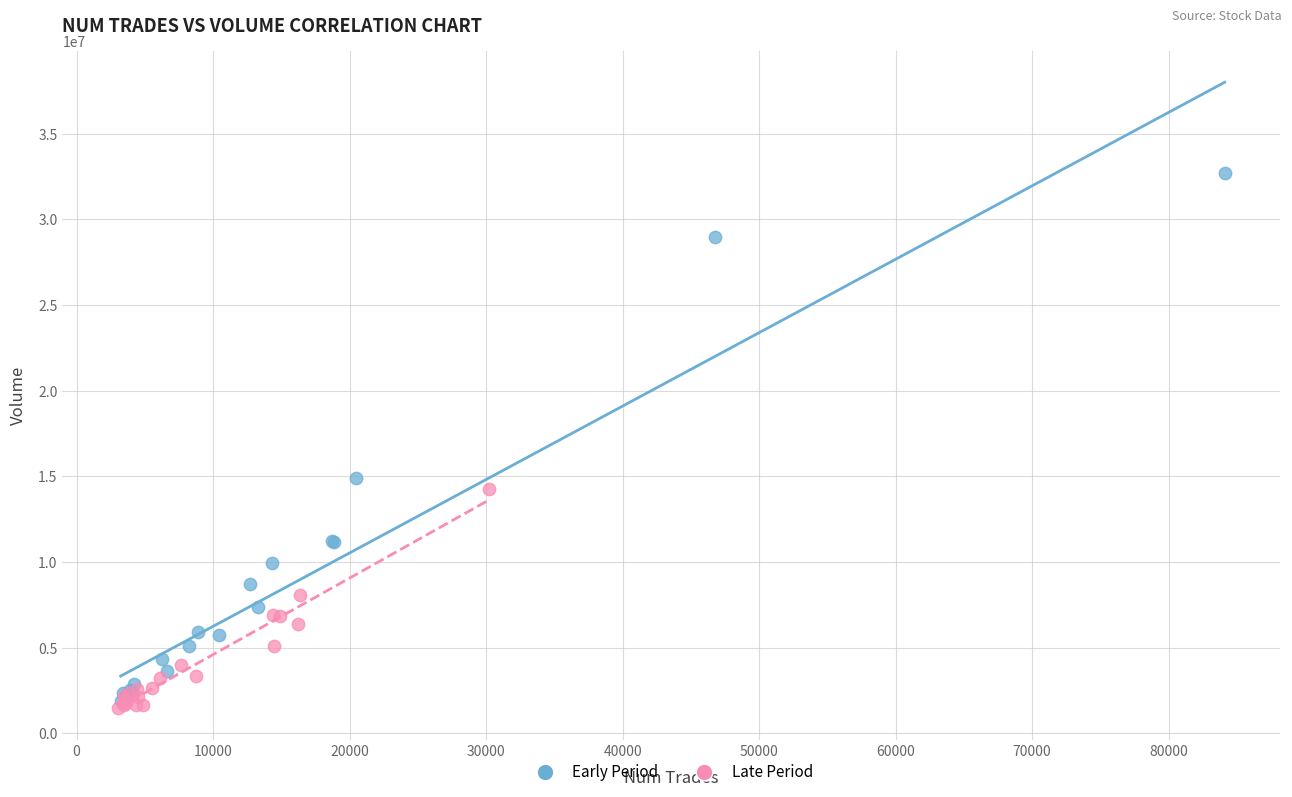

Which series contains the highest Y value?

Early Period